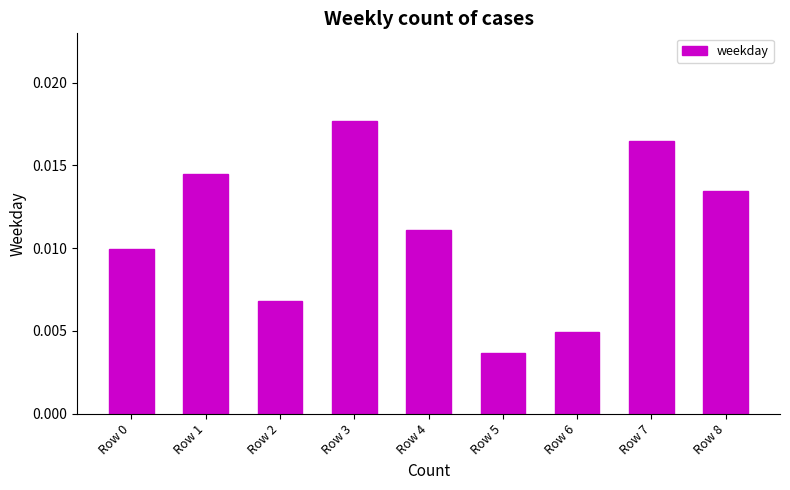

Where is the data nearest to the value 0?

Row 5